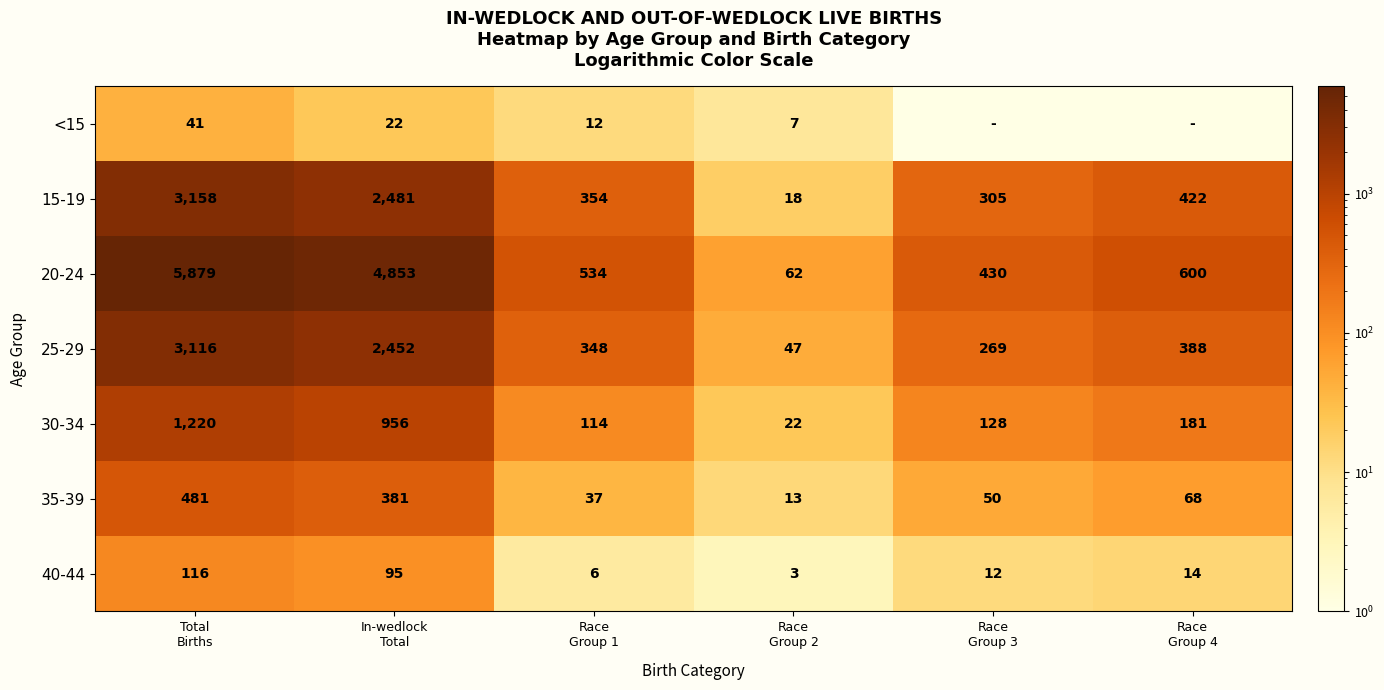

What is the highest value of the 25-29 series?

3116.0